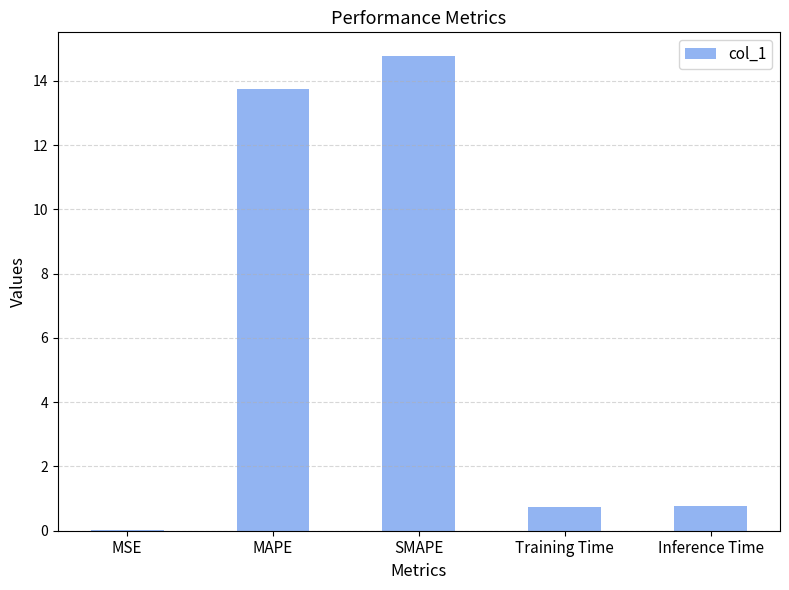

What is the greatest value displayed?

14.8